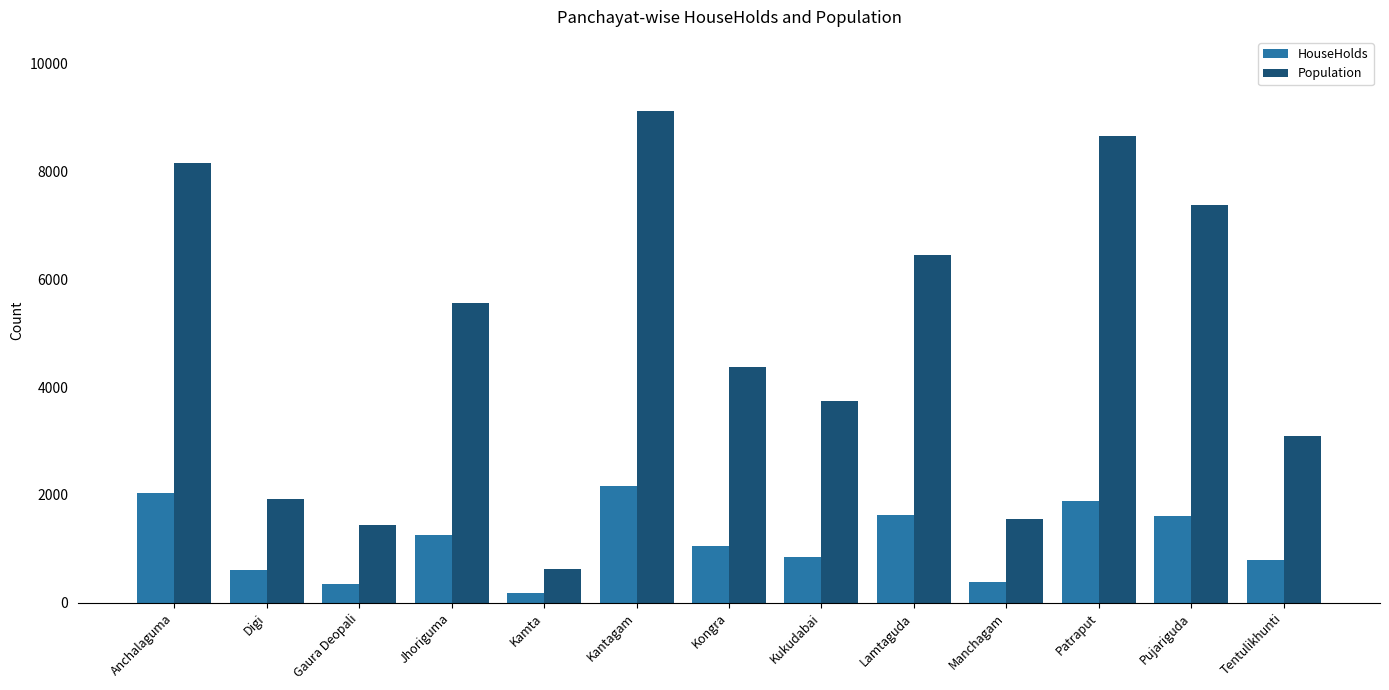

Which category has the lowest value in the Population series?

Kamta